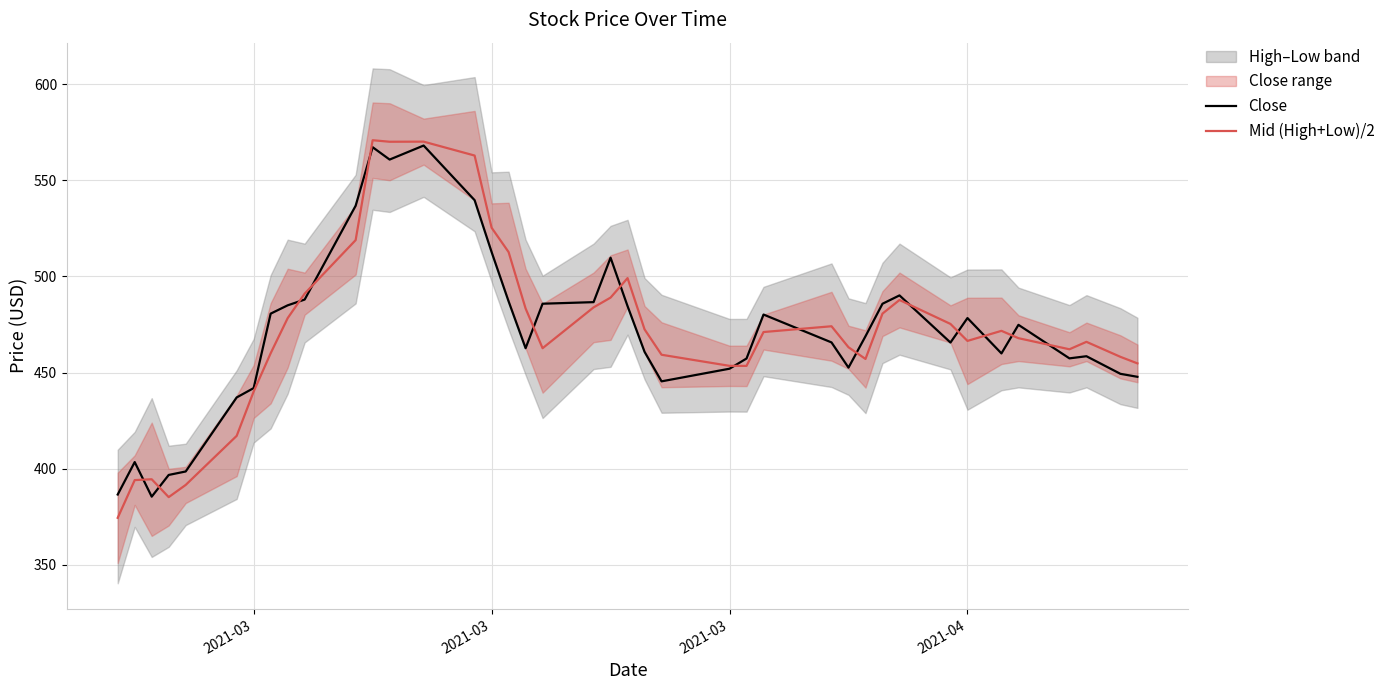

How many data points does each series have?

40